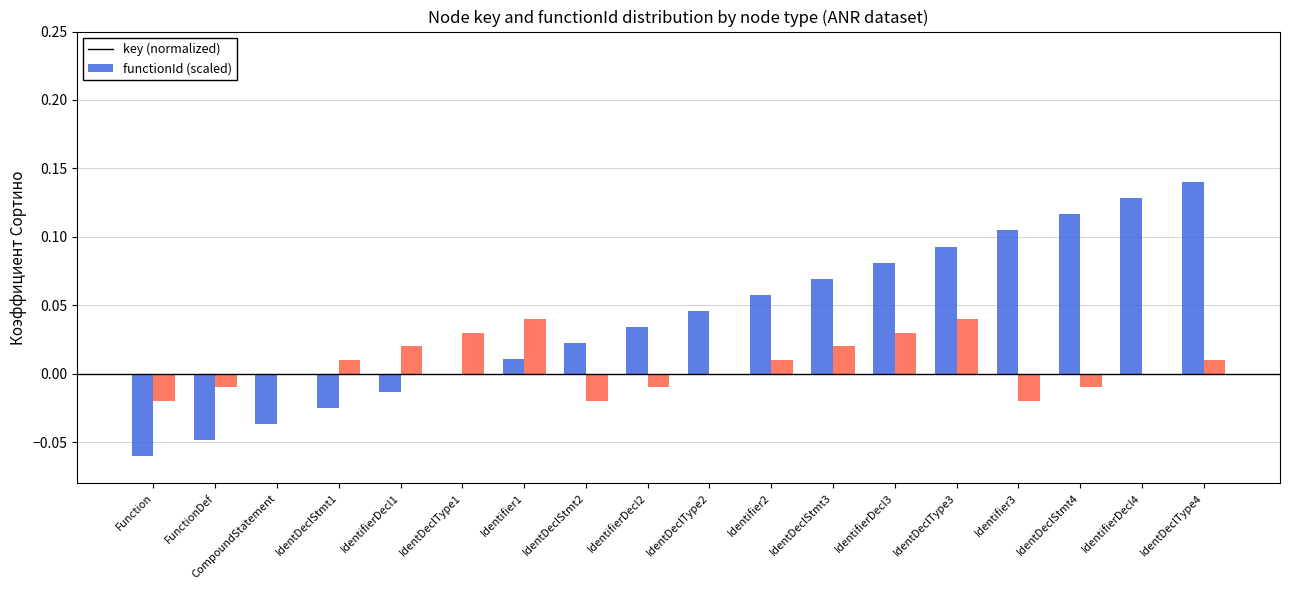

What is the sum of all key (normalized) values?

0.7